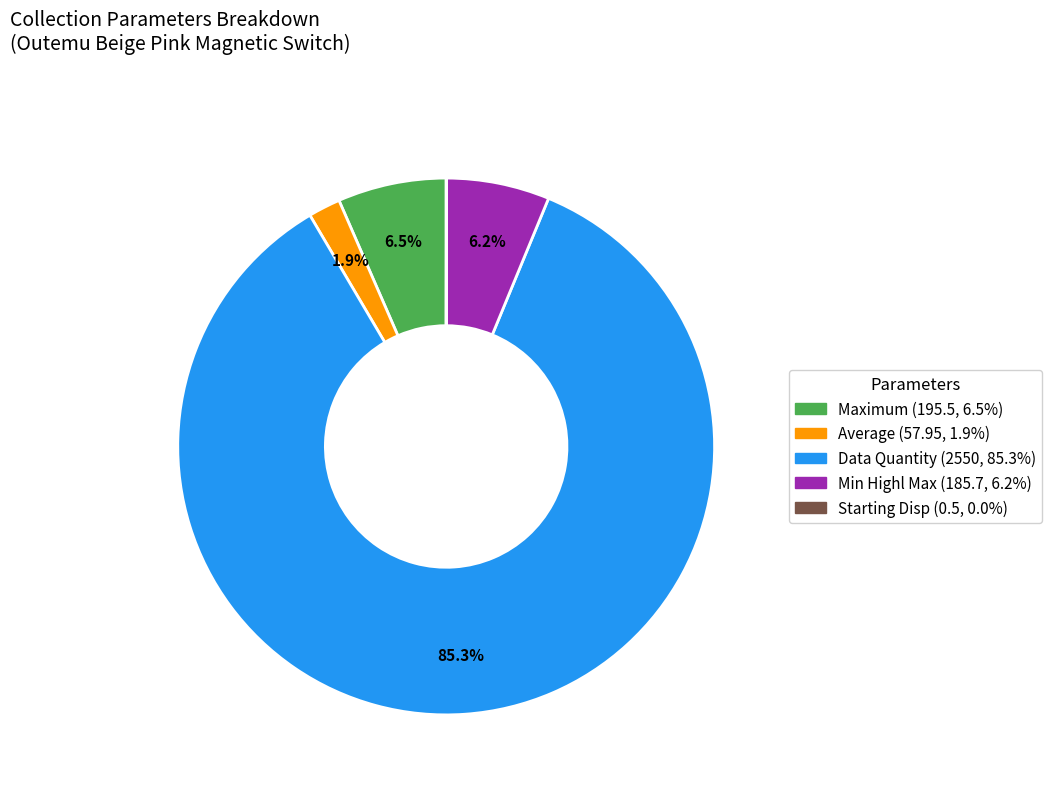

Is there any slice that represents more than half of the pie?

Yes